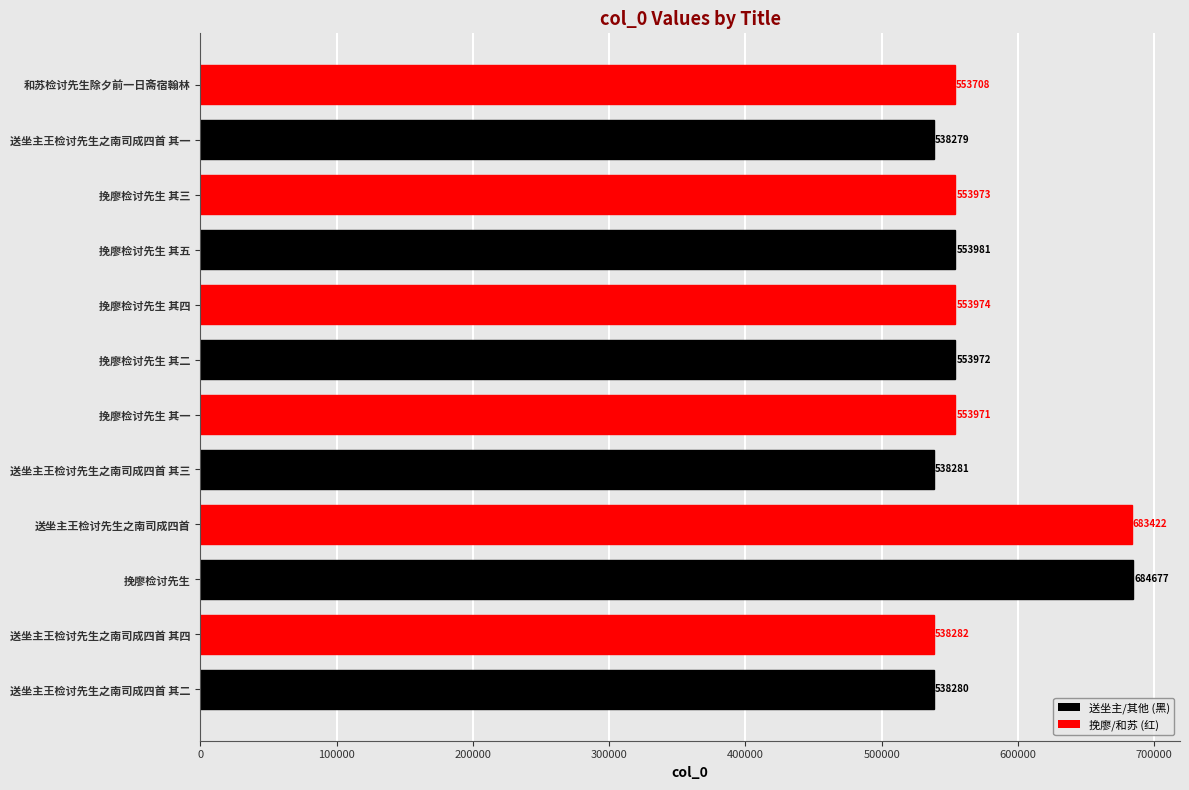

Approximately how many times larger is the value at 送坐主王检讨先生之南司成四首 其二 compared to 送坐主王检讨先生之南司成四首 其一?

1.0